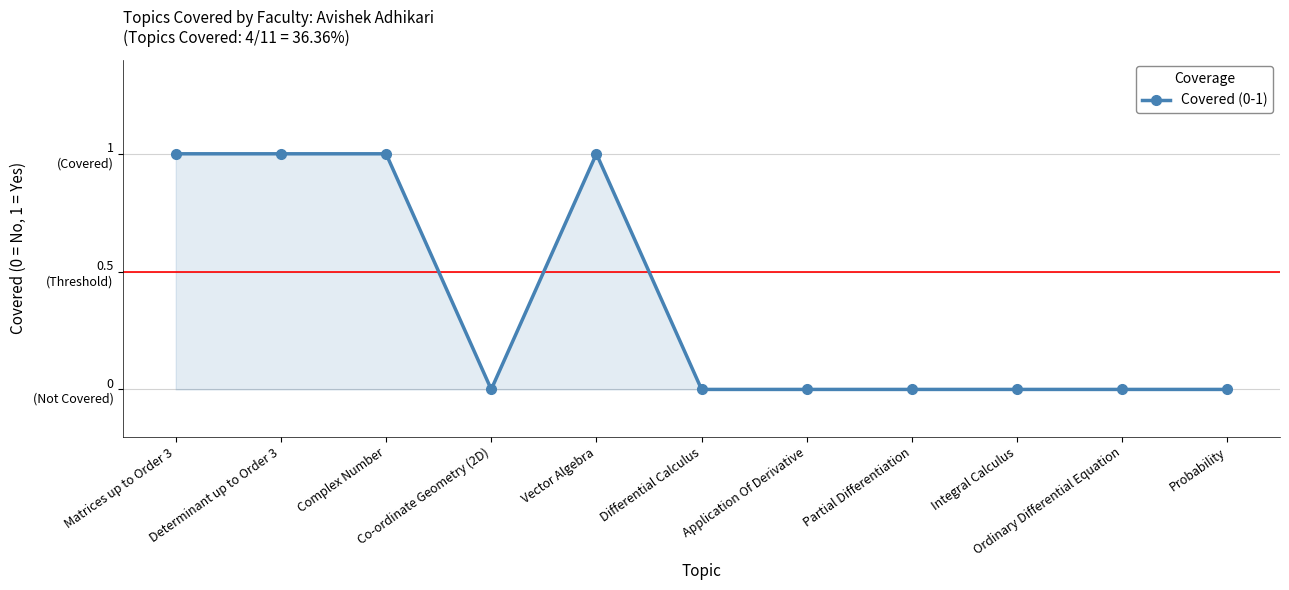

Count the values in the range 0 to 1.

11